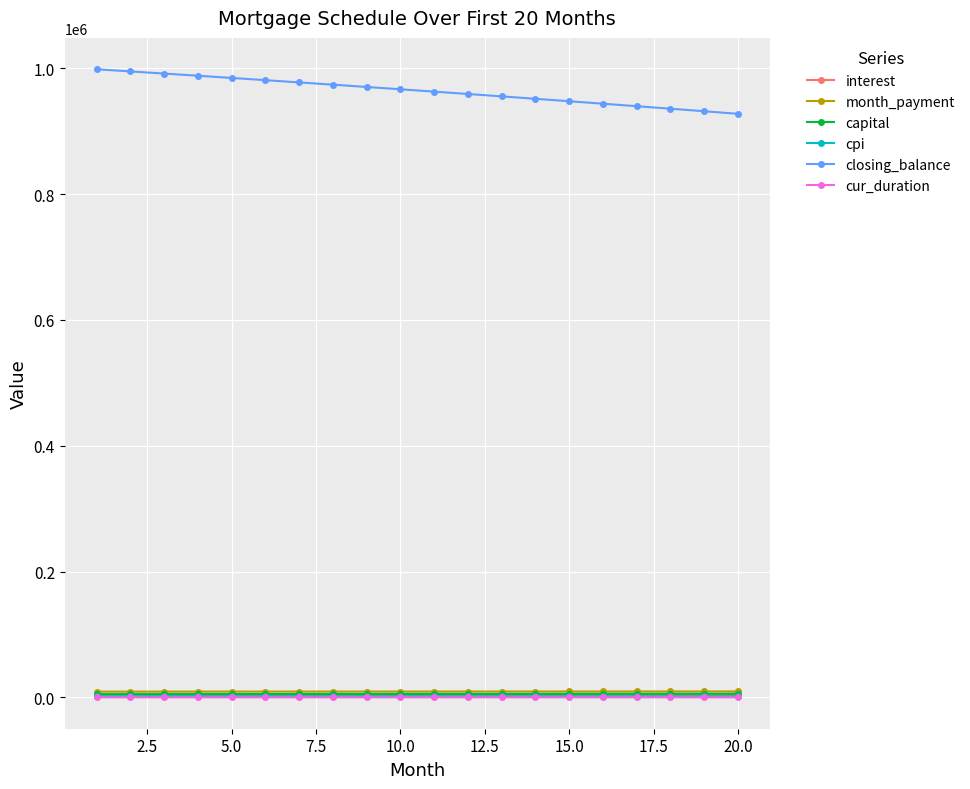

What is the greatest value displayed?

998485.4